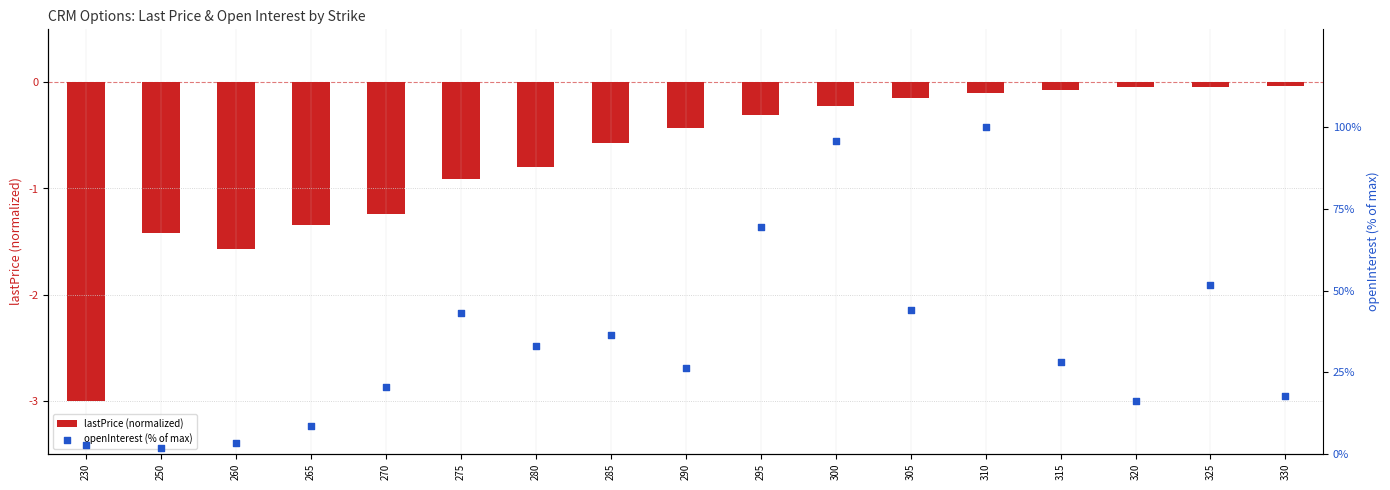

Which series contains the highest Y value?

openInterest (% of max)